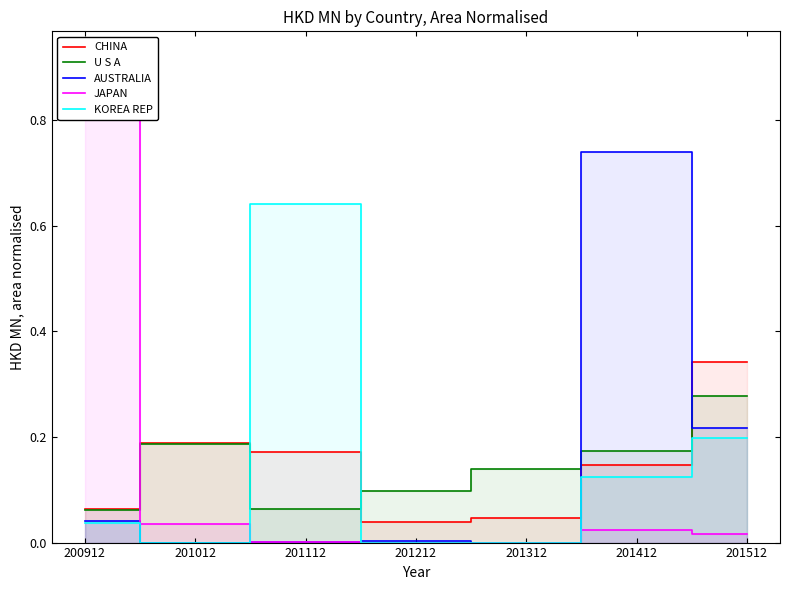

What is the spread (max minus min) of values at 201112?

0.6